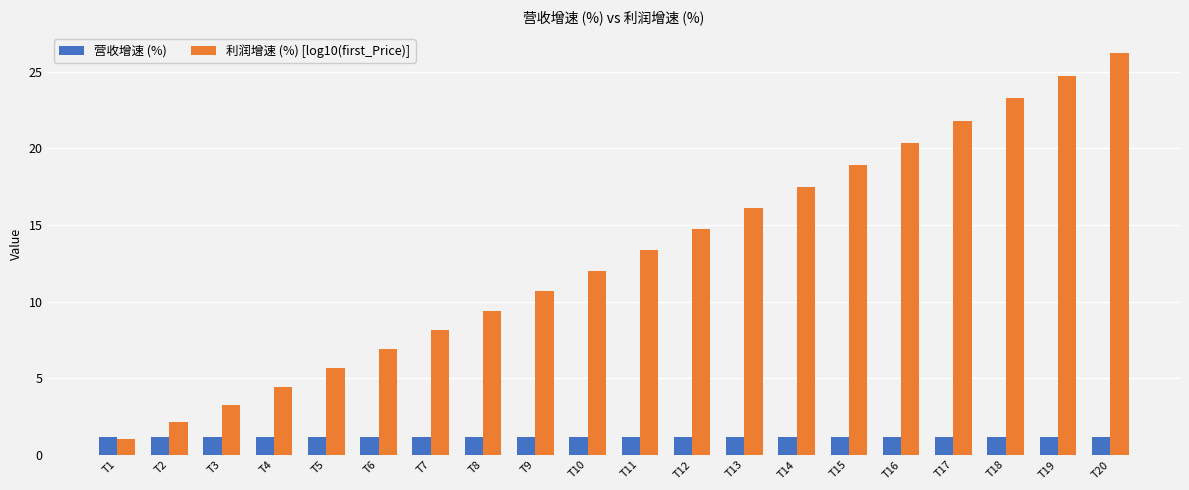

What are all the series names shown in the legend?

营收增速 (%), 利润增速 (%) [log10(first_Price)]